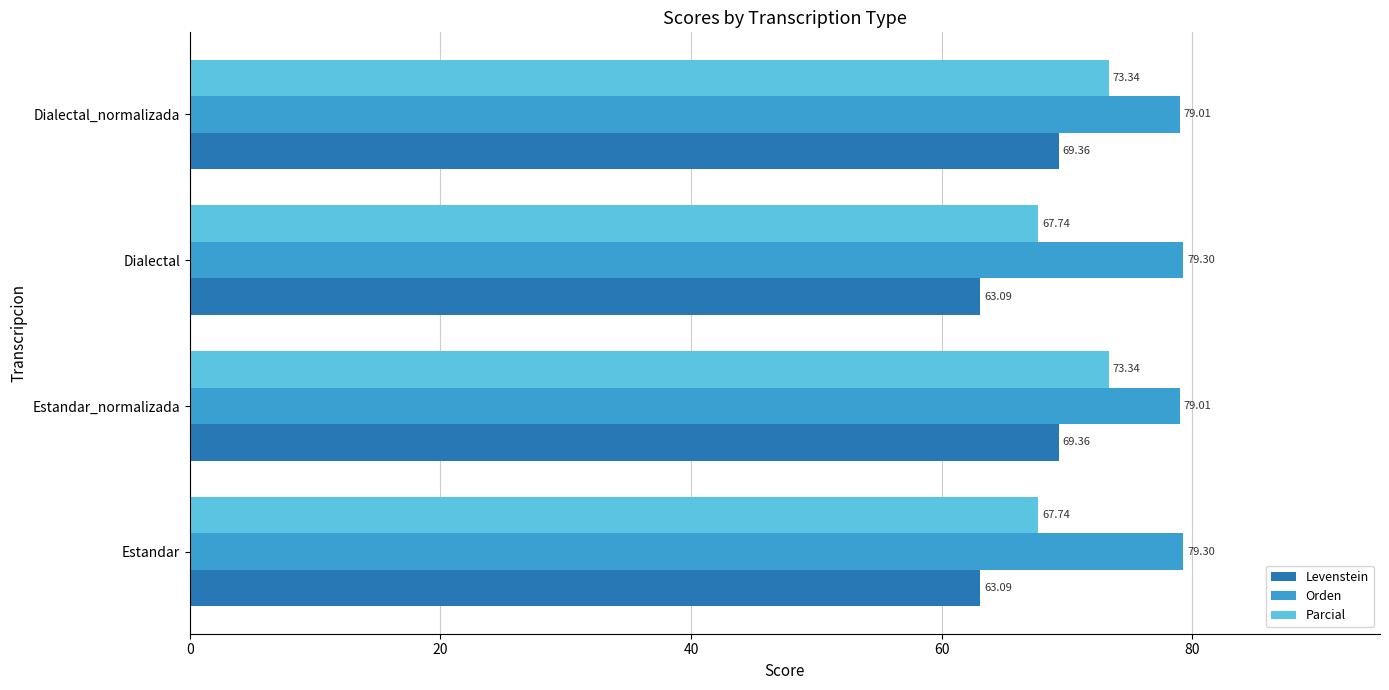

What is the total value across all series at Estandar?

210.1